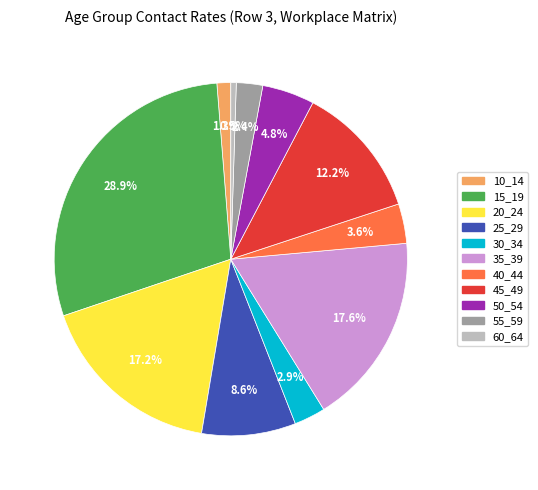

True or false: 50_54 accounts for 5% of the total.

True